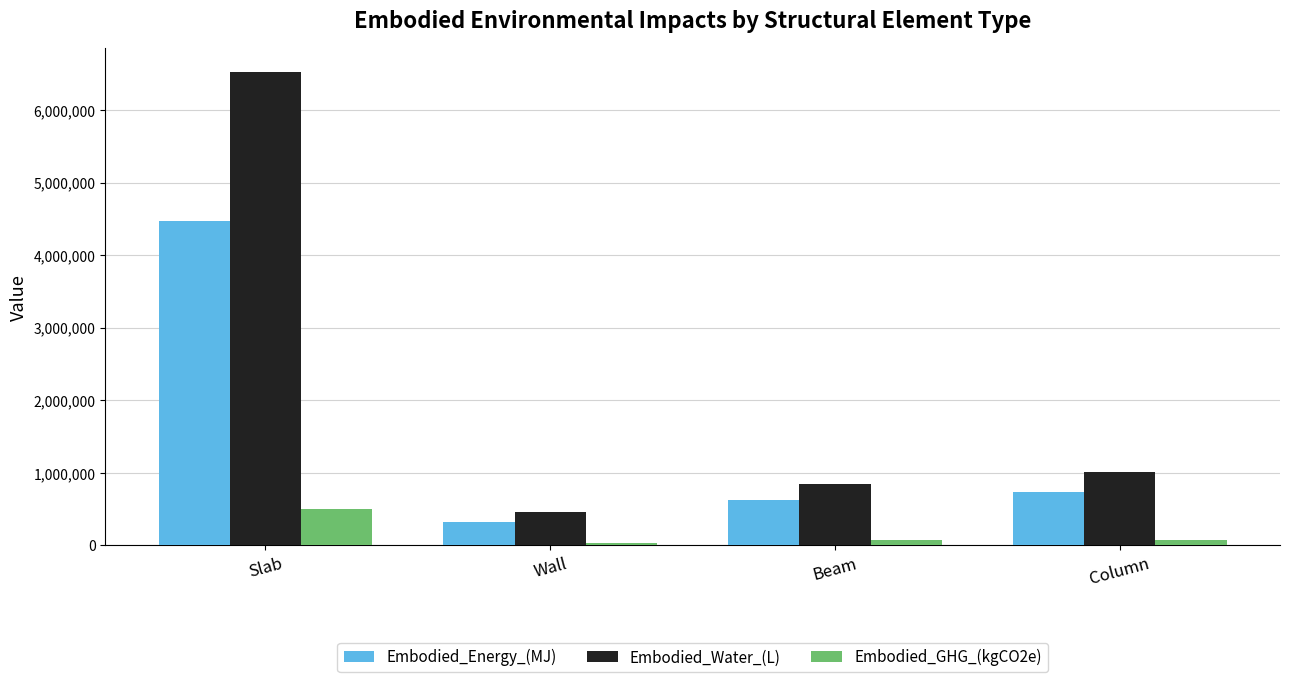

Where does the Embodied_Energy_(MJ) series first go above 734551?

Slab